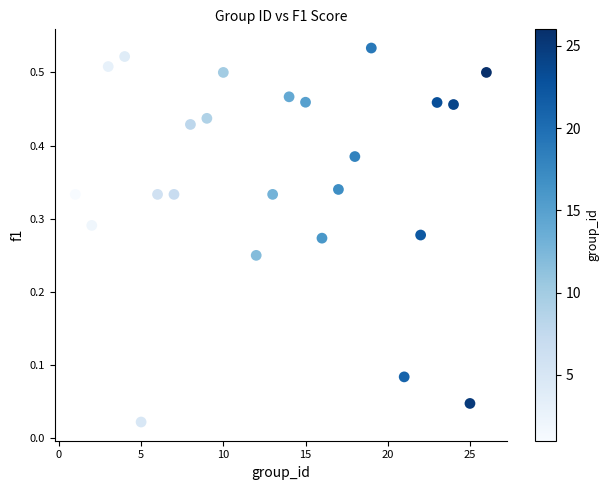

What is the range of X values (max minus min)?

25.0